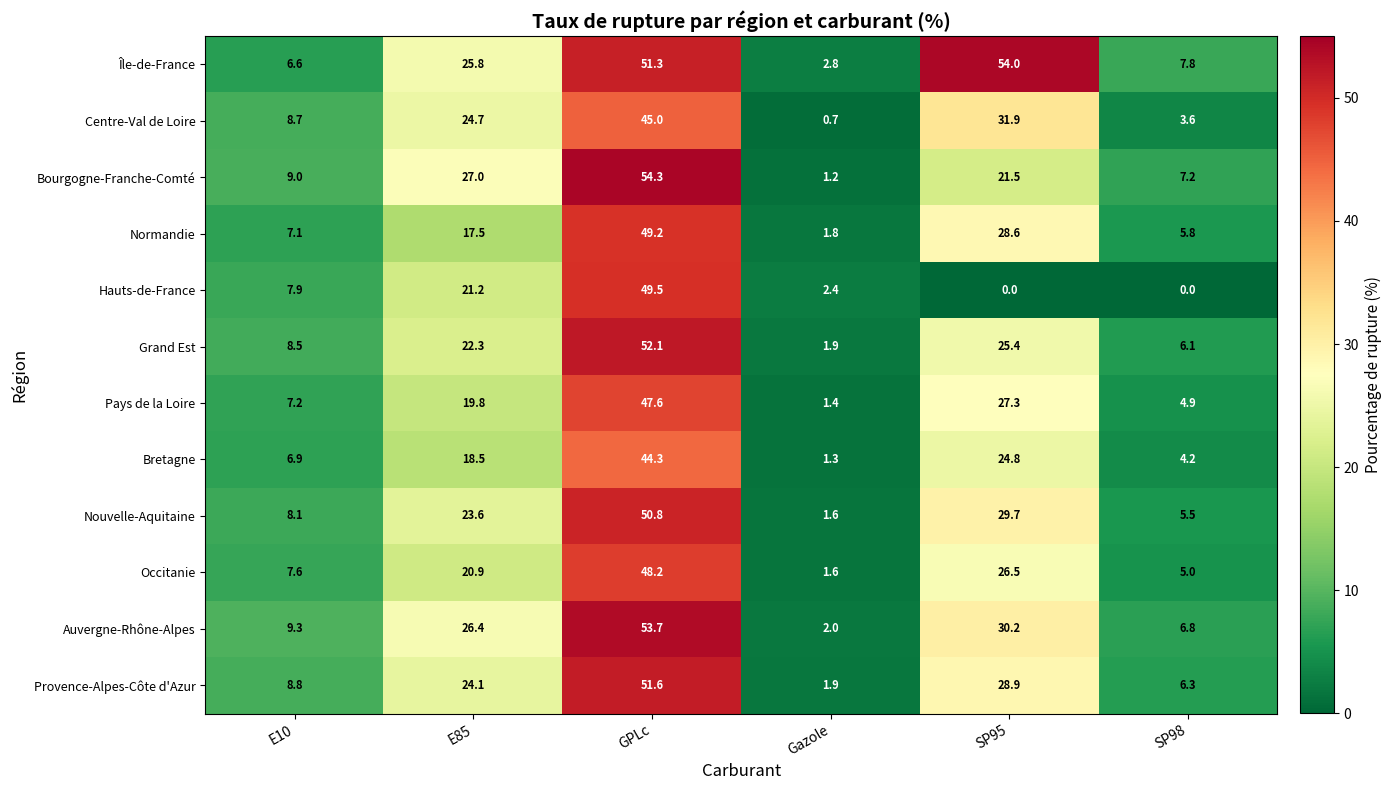

Rank the series by their maximum value, from lowest to highest.

Bretagne, Centre-Val de Loire, Pays de la Loire, Occitanie, Normandie, Hauts-de-France, Nouvelle-Aquitaine, Provence-Alpes-Côte d'Azur, Grand Est, Auvergne-Rhône-Alpes, Île-de-France, Bourgogne-Franche-Comté